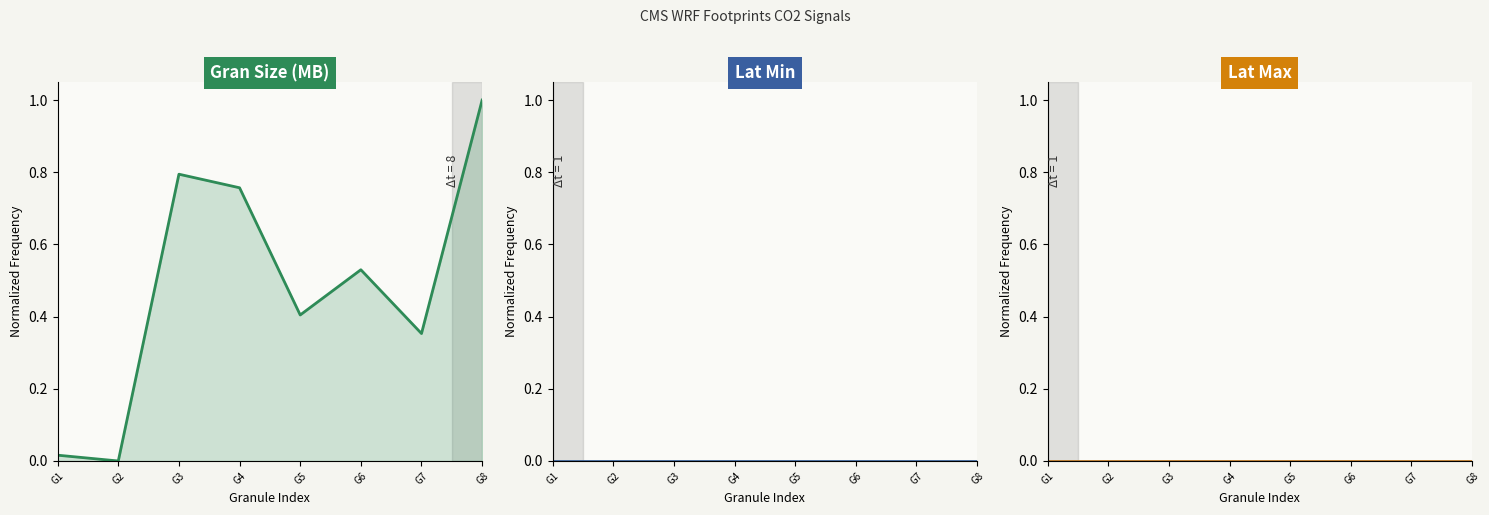

What is the value of the gran_size_mb point at the 7th from the left?

0.4